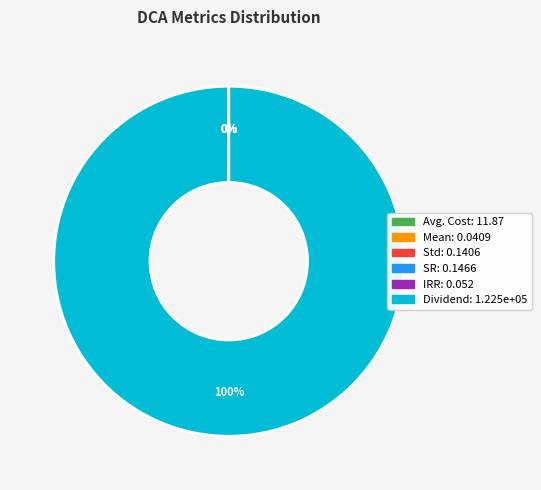

What percentage is the Dividend slice, to the nearest percent?

100%